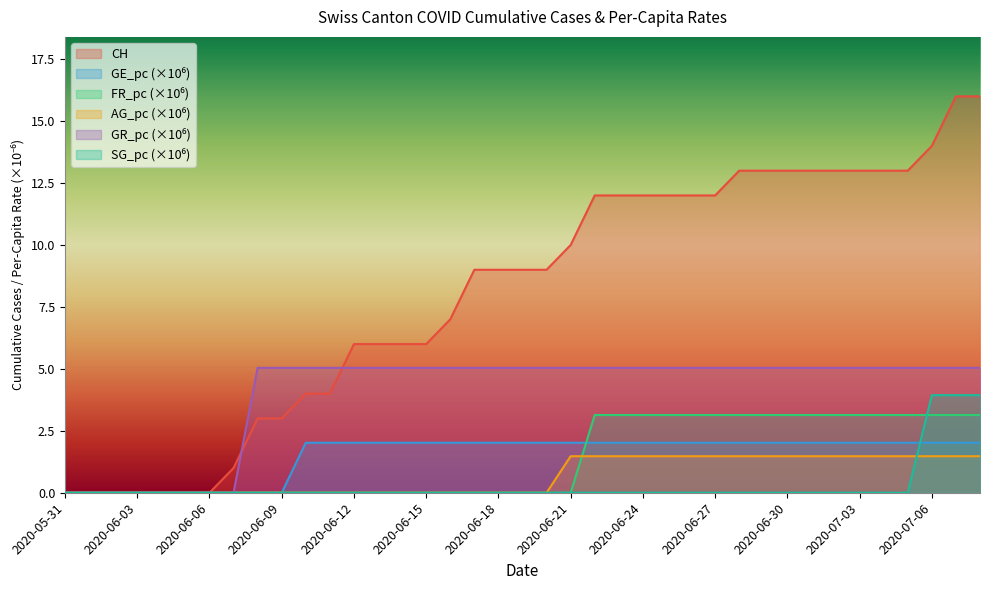

What are all the series names shown in the legend?

CH, GE_pc, FR_pc, AG_pc, GR_pc, SG_pc